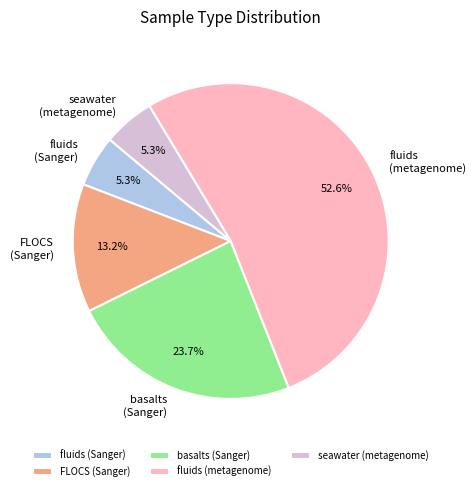

Does any single category account for the majority?

Yes